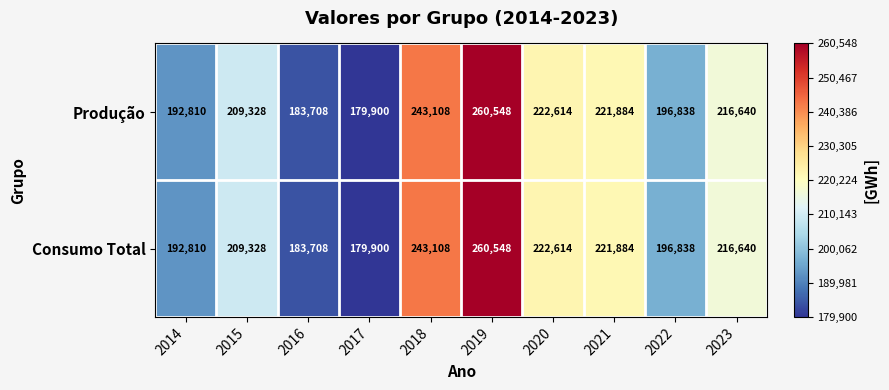

Reading right to left, list all the values displayed in this chart.

Produção: 216640	196838	221884	222614	260548	243108	179900	183708	209328	192810
Consumo Total: 216640	196838	221884	222614	260548	243108	179900	183708	209328	192810